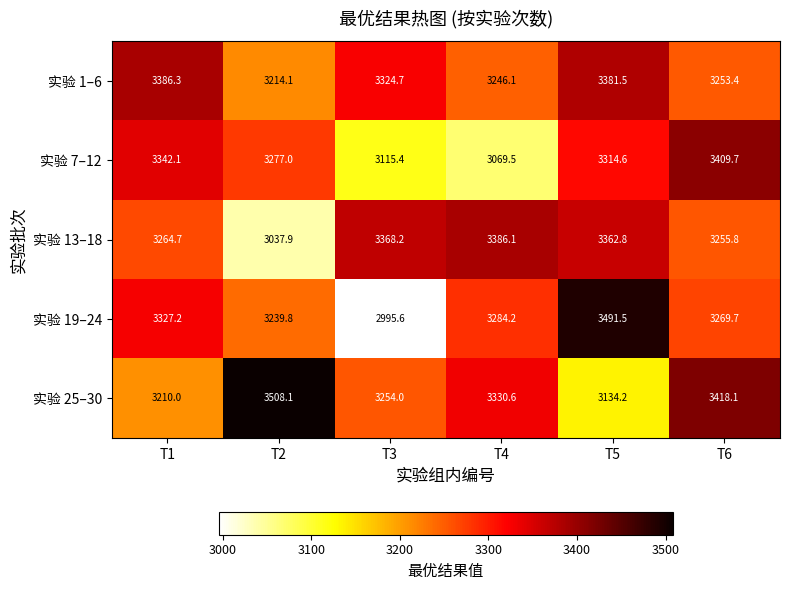

Rank the series at T2 from lowest to highest value.

实验 13–18, 实验 1–6, 实验 19–24, 实验 7–12, 实验 25–30